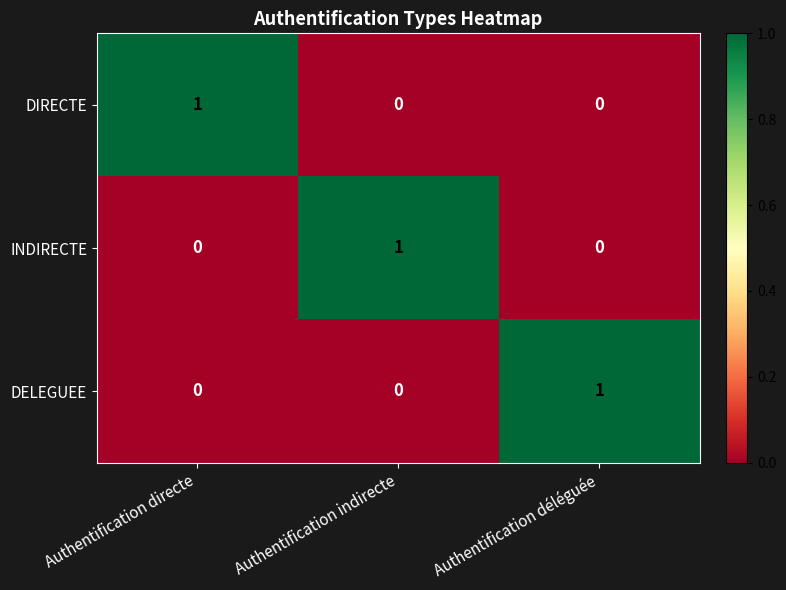

At how many categories does at least one series exceed 0?

3